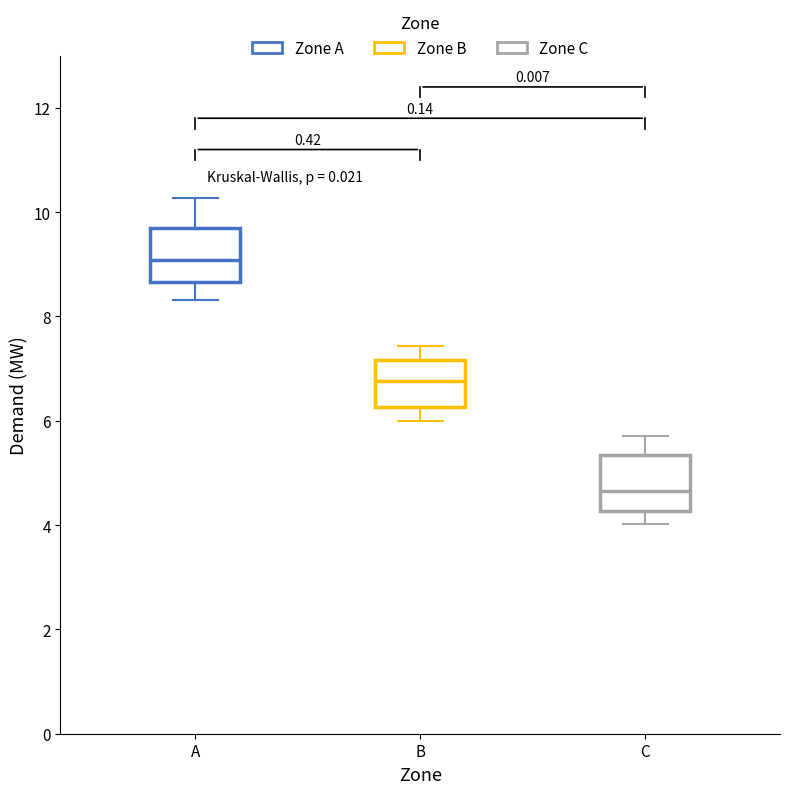

Where does the median line of the box for B sit on the y-axis? The values are not printed on the chart, so give them approximately, as read against the axis.

6.8